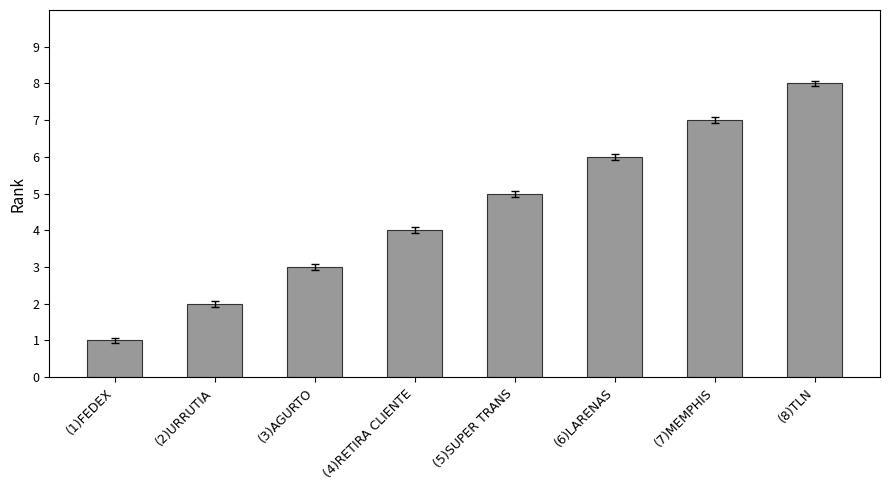

How many bars are there in total?

8